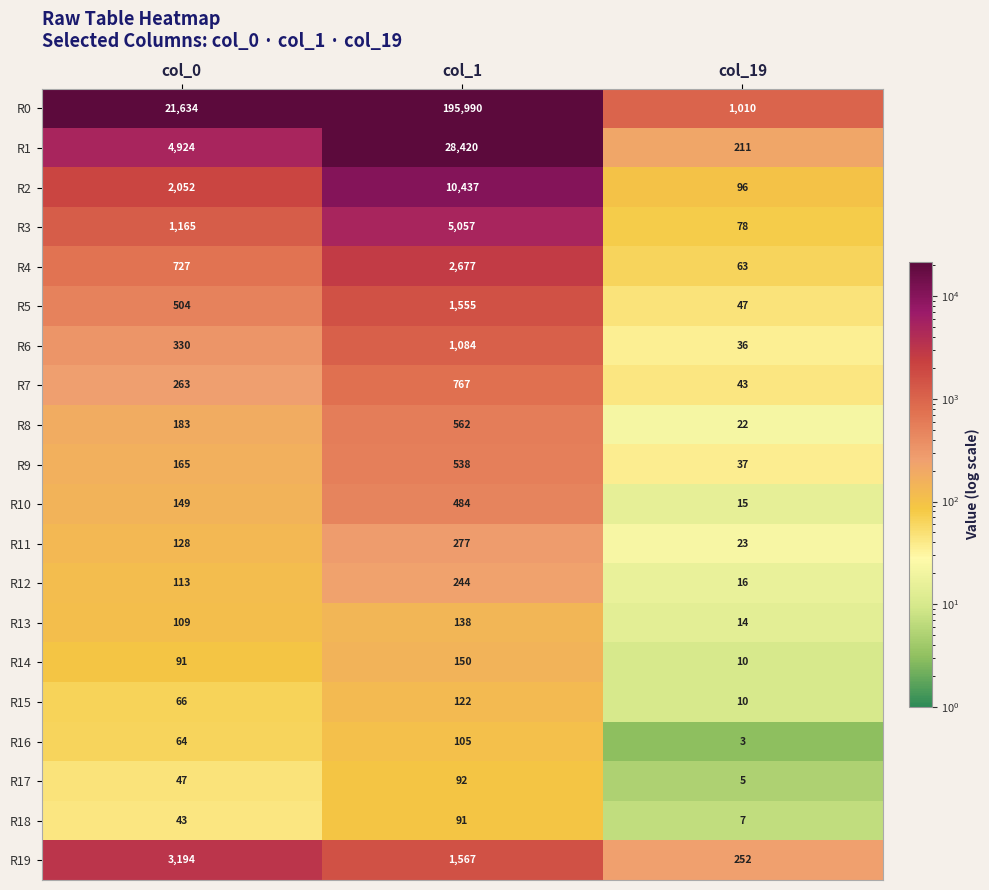

What is the total value across all series at col_0?

35951